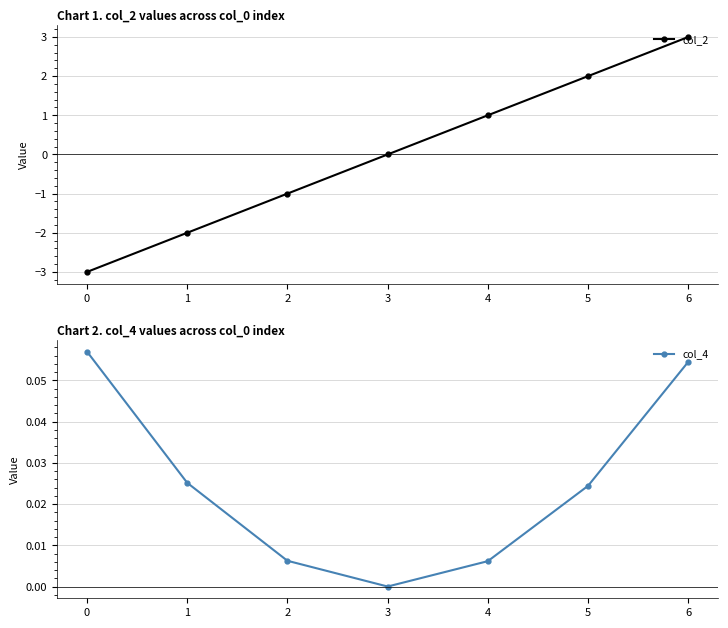

What is the difference between the maximum and second lowest values in the col_2 series?

5